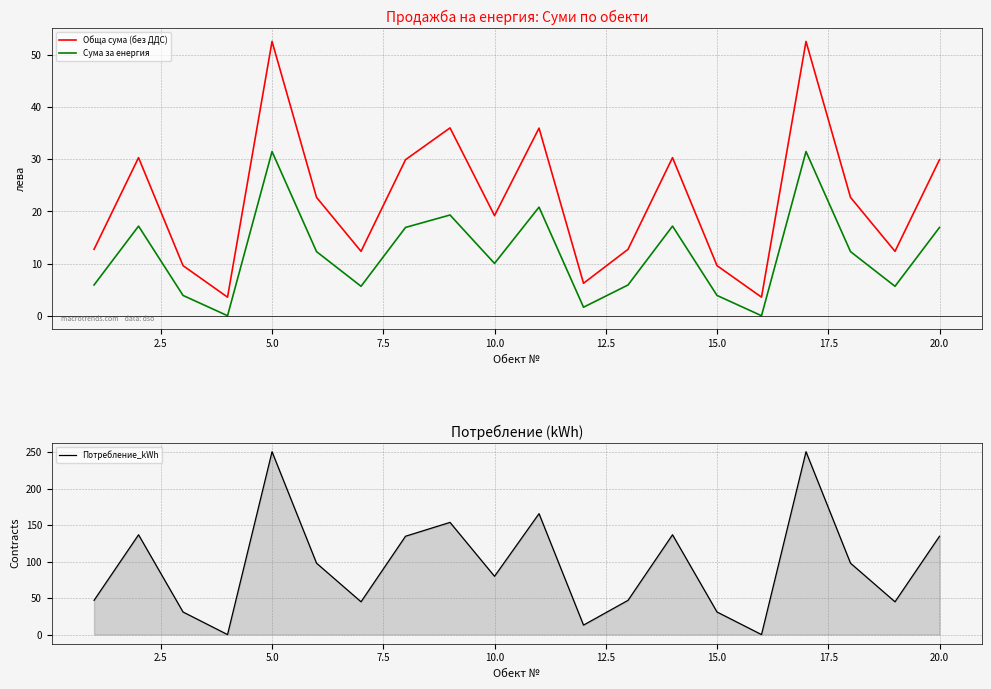

True or false: Обща сума (без ДДС) and Сума за енергия intersect in this chart.

False